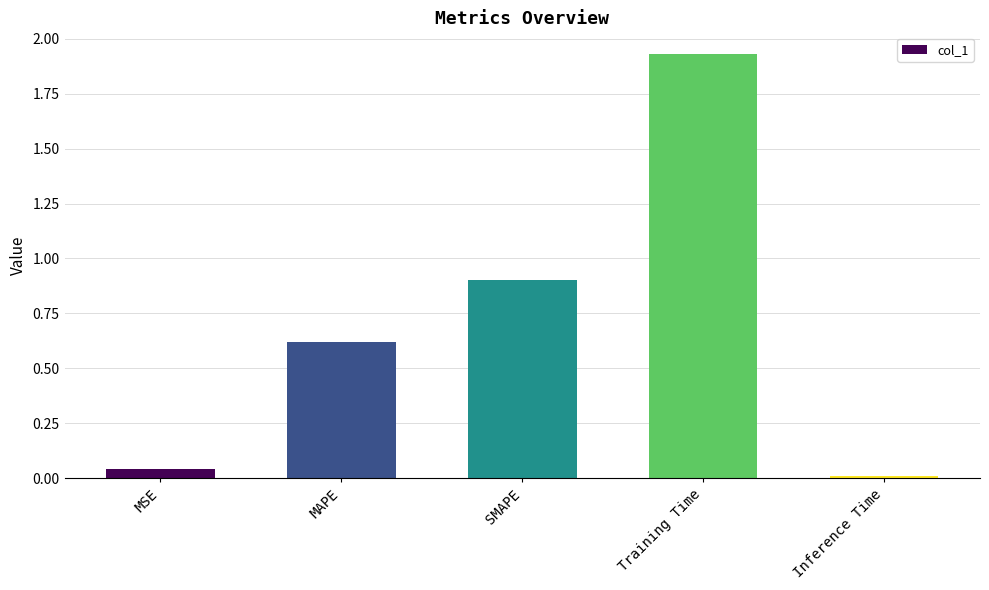

Between Training Time and MSE, which is larger?

Training Time